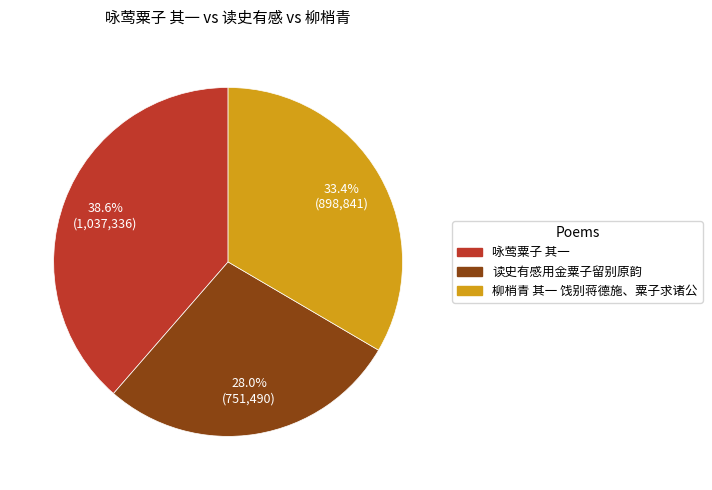

To the nearest percent, what is the difference between the 柳梢青 其一 饯别蒋德施、粟子求诸公 and 咏莺粟子 其一 slice percentages?

5%